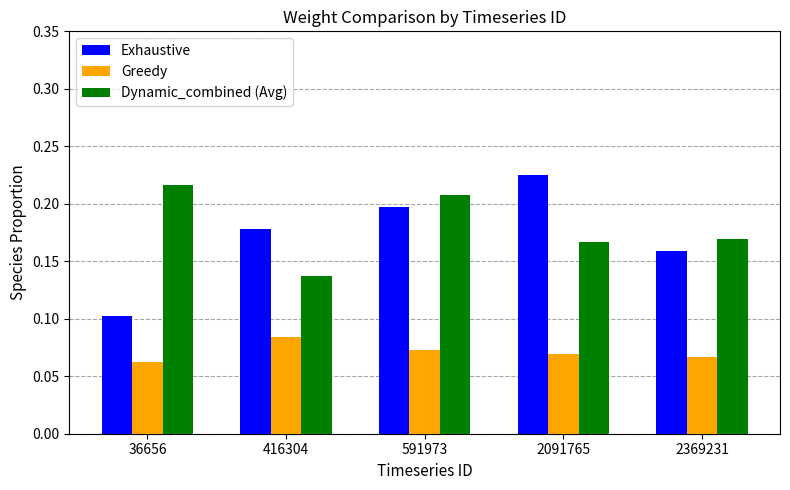

Where is Greedy nearest to the value 0?

36656